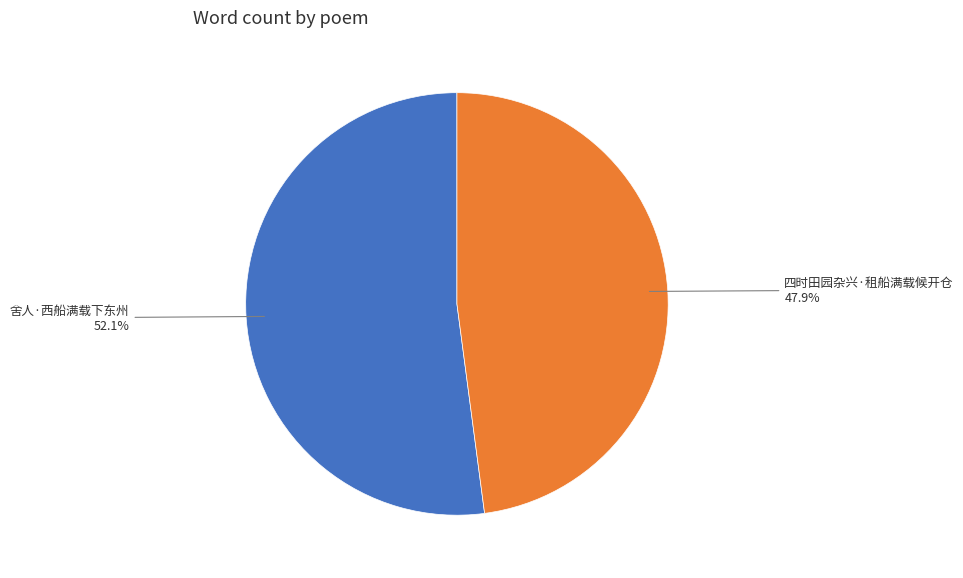

Is it true that 舍人·西船满载下东州 is 52% of the pie?

True